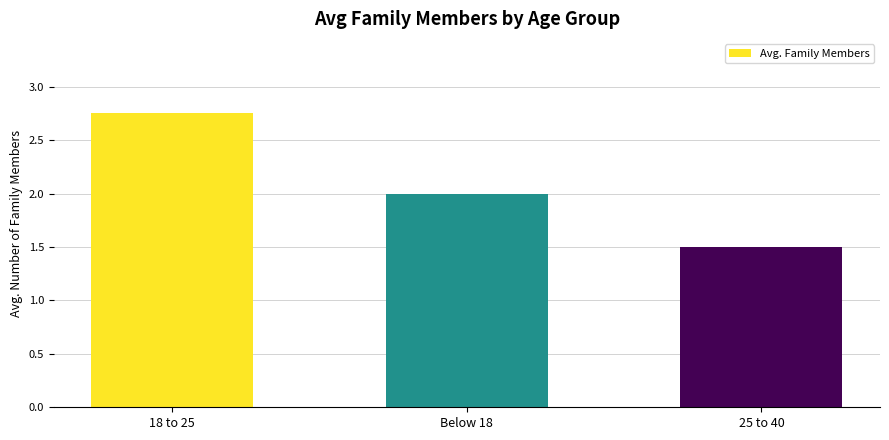

At which label does the data first exceed 2?

18 to 25